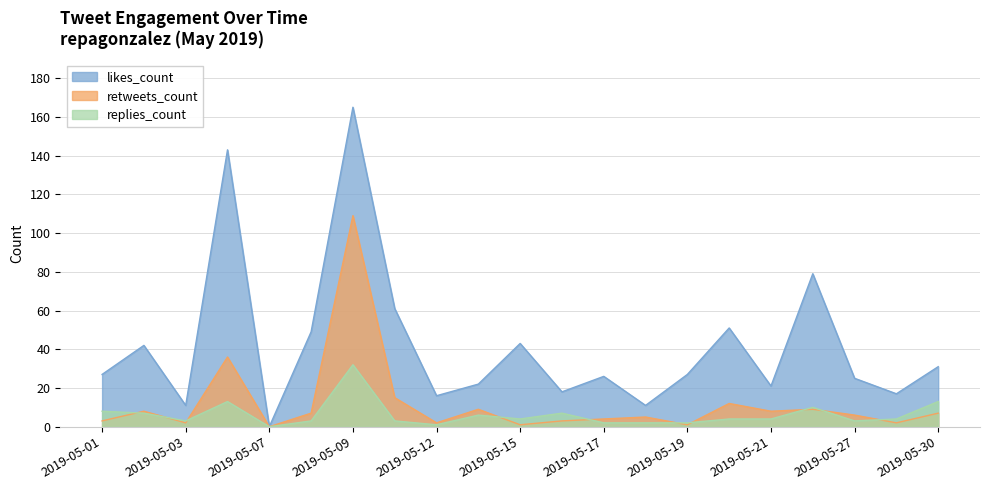

Reading right to left, extract all data points from this chart.

likes_count: 2019-05-30=31	2019-05-28=17	2019-05-27=25	2019-05-24=79	2019-05-21=21	2019-05-20=51	2019-05-19=27	2019-05-18=11	2019-05-17=26	2019-05-16=18	2019-05-15=43	2019-05-14=22	2019-05-12=16	2019-05-10=61	2019-05-09=165	2019-05-08=49	2019-05-07=0	2019-05-06=143	2019-05-03=11	2019-05-02=42	2019-05-01=27
retweets_count: 2019-05-30=7	2019-05-28=2	2019-05-27=6	2019-05-24=9	2019-05-21=8	2019-05-20=12	2019-05-19=1	2019-05-18=5	2019-05-17=4	2019-05-16=3	2019-05-15=1	2019-05-14=9	2019-05-12=2	2019-05-10=15	2019-05-09=109	2019-05-08=7	2019-05-07=0	2019-05-06=36	2019-05-03=2	2019-05-02=8	2019-05-01=3
replies_count: 2019-05-30=13	2019-05-28=4	2019-05-27=3	2019-05-24=10	2019-05-21=4	2019-05-20=4	2019-05-19=2	2019-05-18=2	2019-05-17=2	2019-05-16=7	2019-05-15=4	2019-05-14=6	2019-05-12=1	2019-05-10=3	2019-05-09=32	2019-05-08=3	2019-05-07=0	2019-05-06=13	2019-05-03=3	2019-05-02=7	2019-05-01=8